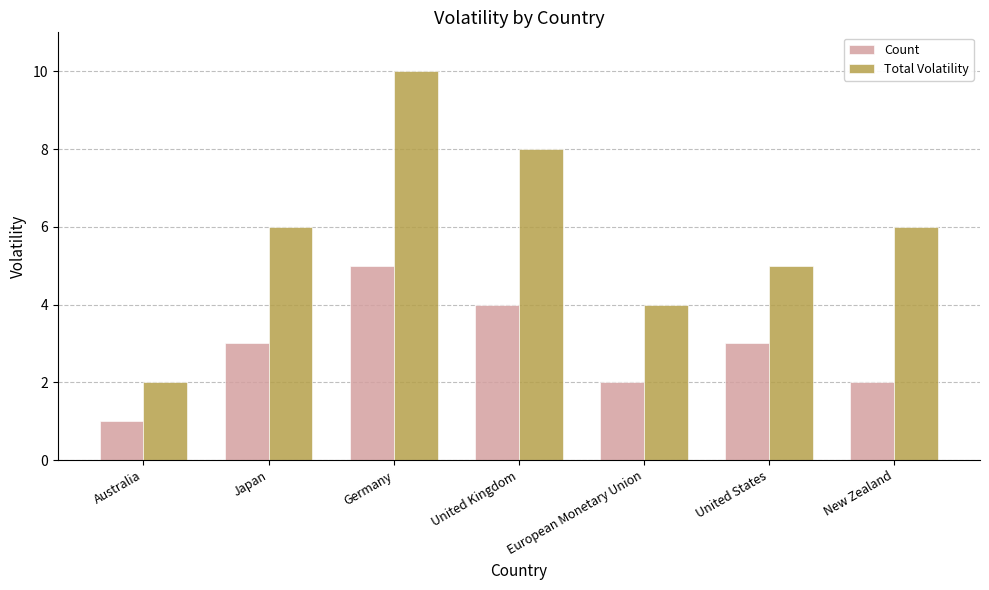

Reading left to right, extract all data points from this chart.

Count: 1	3	5	4	2	3	2
Total Volatility: 2	6	10	8	4	5	6